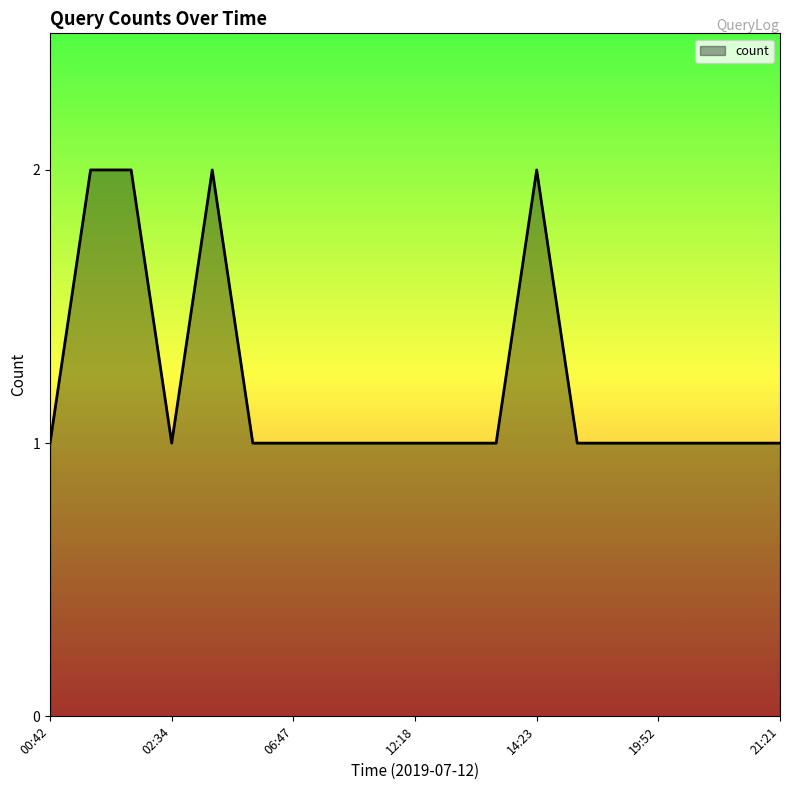

How many lines are shown in the chart?

1